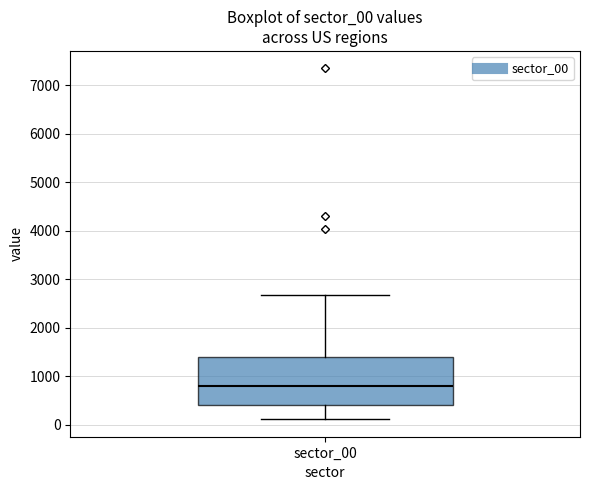

Transcribe this box plot: give where the median line is, the range the box spans, and where the two whiskers end, as read against the y-axis. The values are not printed on the chart, so give them approximately, as read against the axis.

median 800, box 400 to 1400, whiskers 100 to 2700